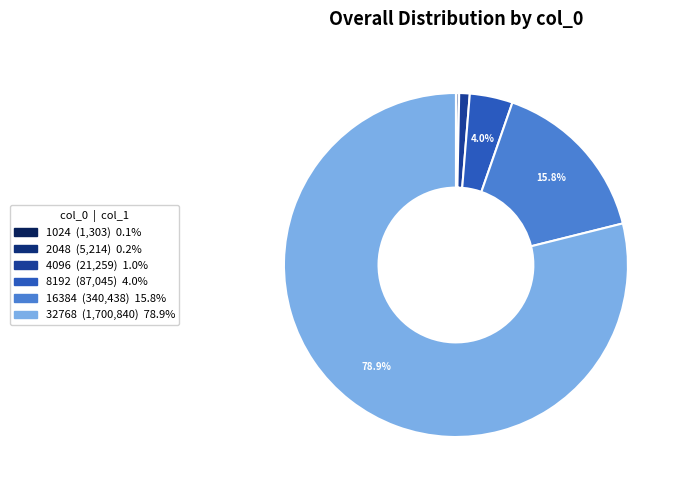

What is the total percentage of 4096 and 16384?

16.8%